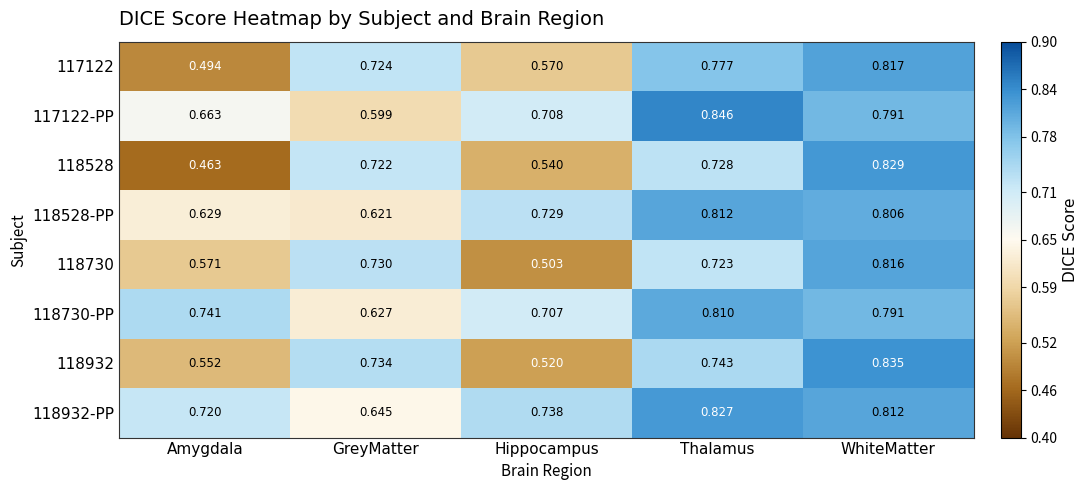

Where is 118528-PP nearest to the value 0?

GreyMatter